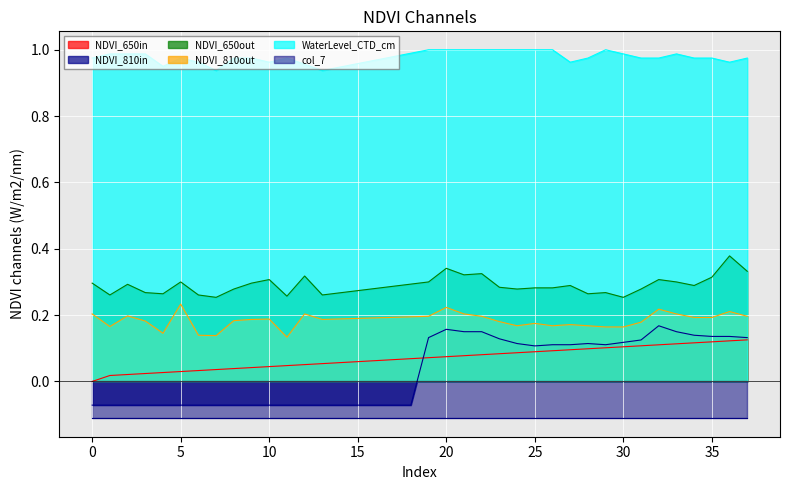

What value does the col_1 series have at 1?

1.0